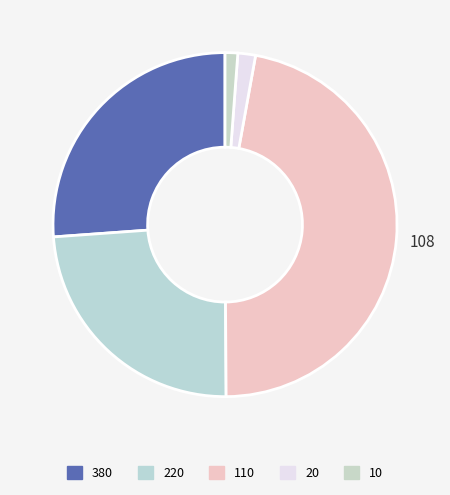

What percentage is NOT represented by 10?

98.4%